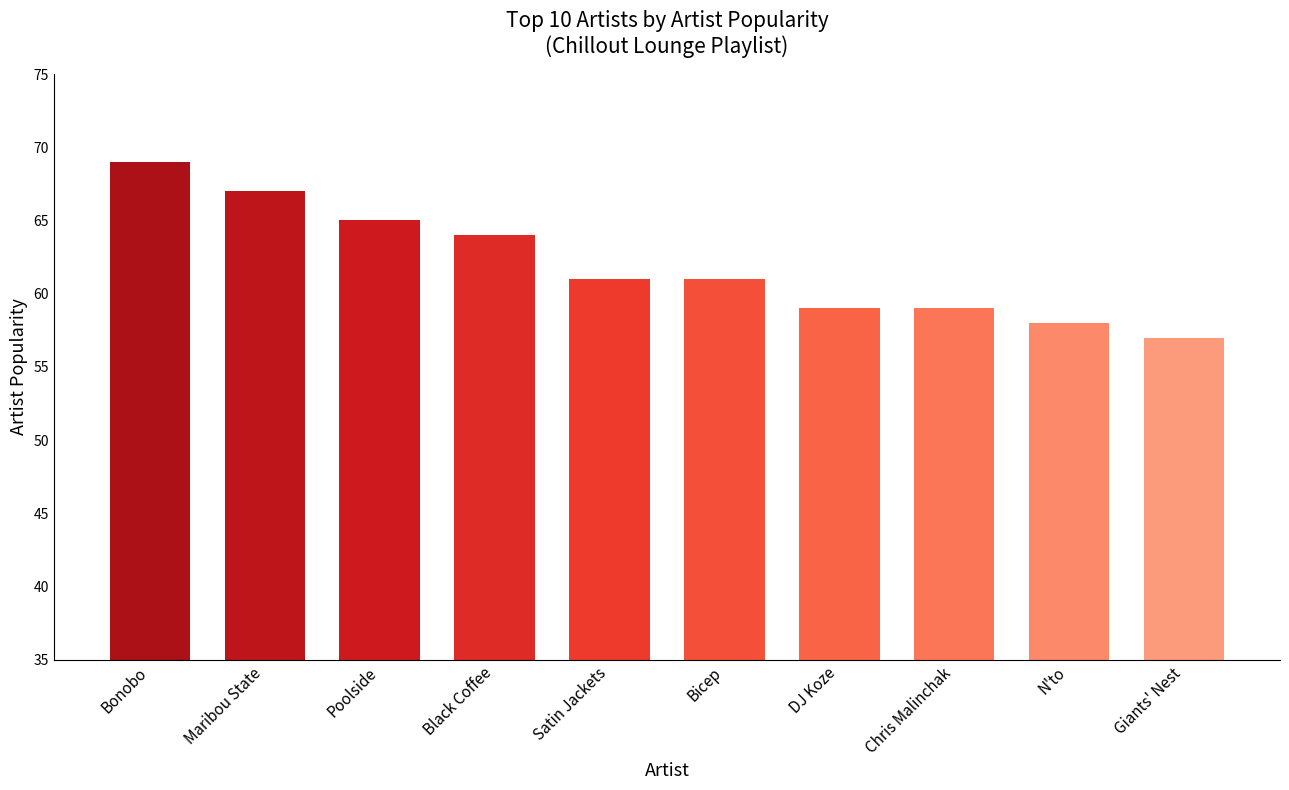

What is the sum of all values?

620